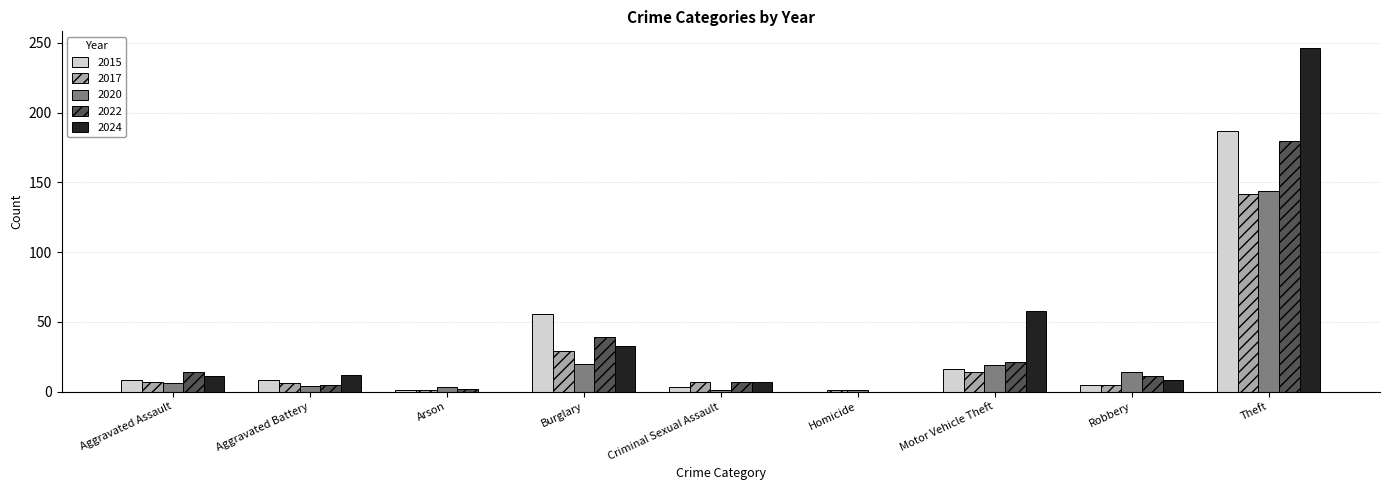

What is the sum of all 2015 values?

284